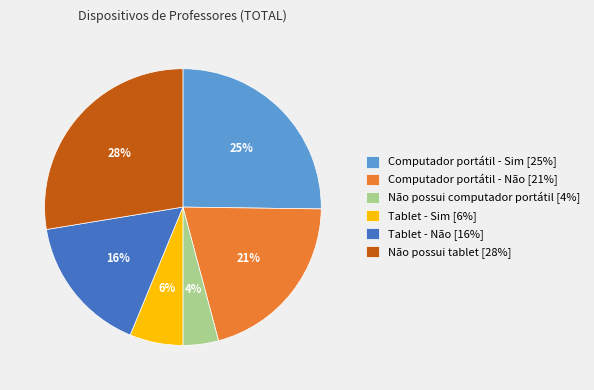

To the nearest percent, what percentage of the pie is Computador portátil - Sim?

25%